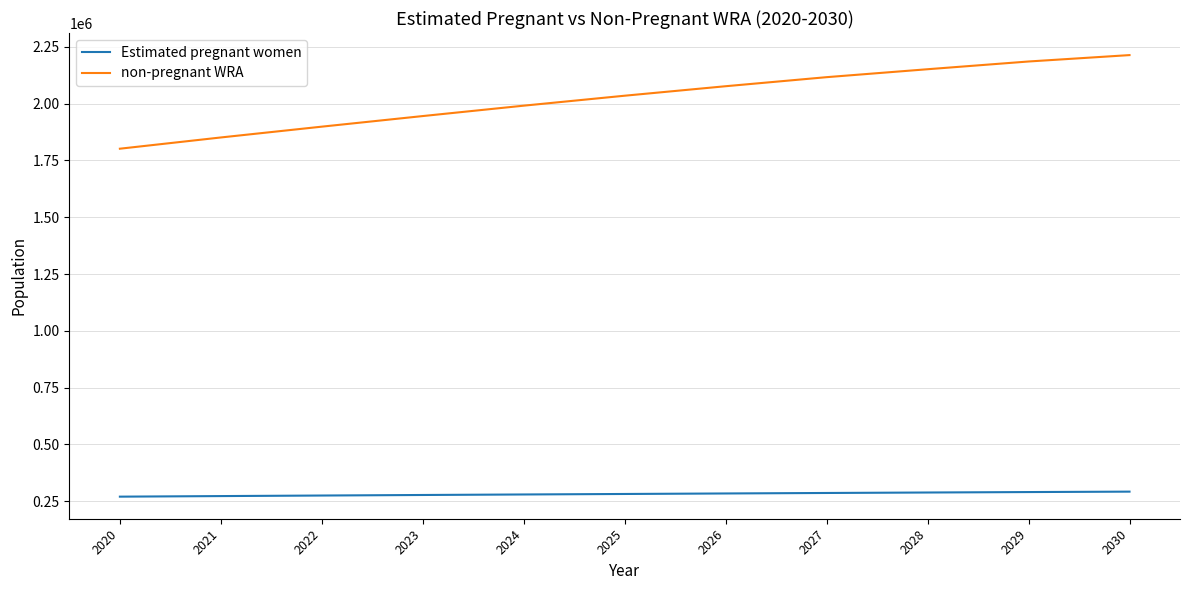

What is the total value across all series at 2022?

2174000.0